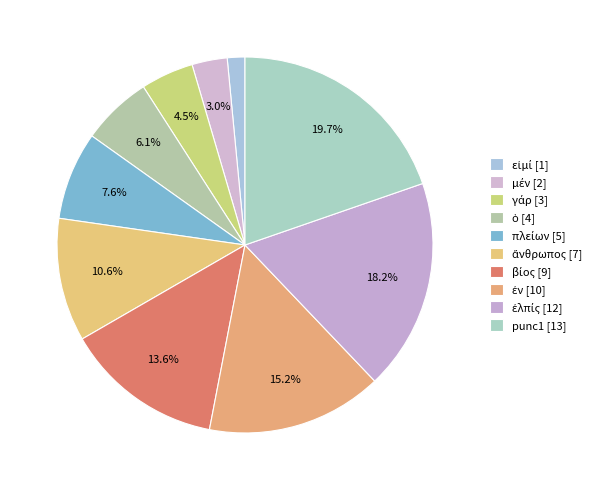

How many slices are in this pie chart?

10